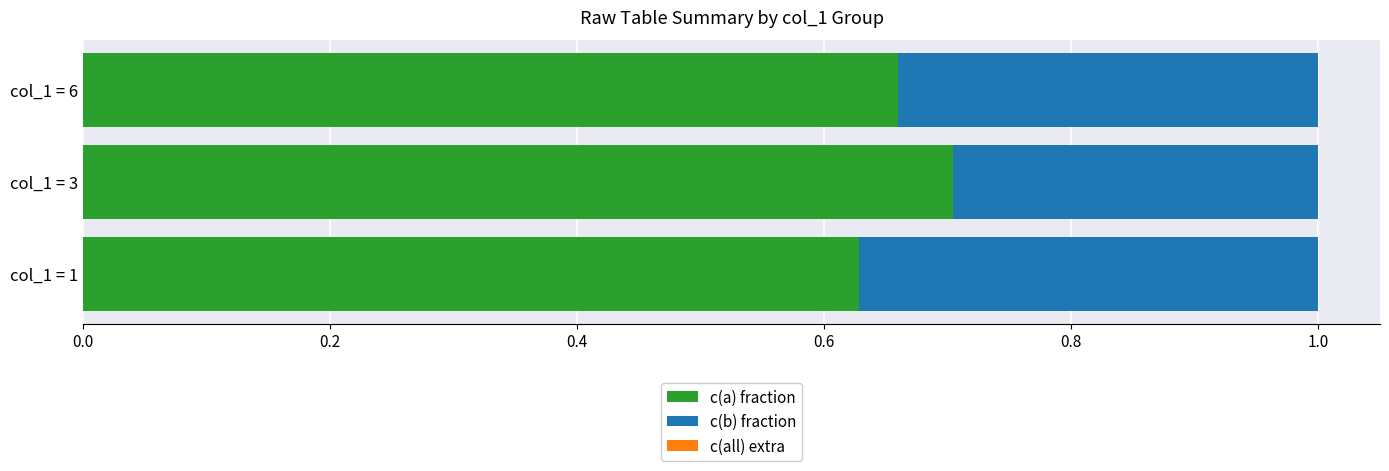

What is the total value across all series at col_1 = 3?

1.0